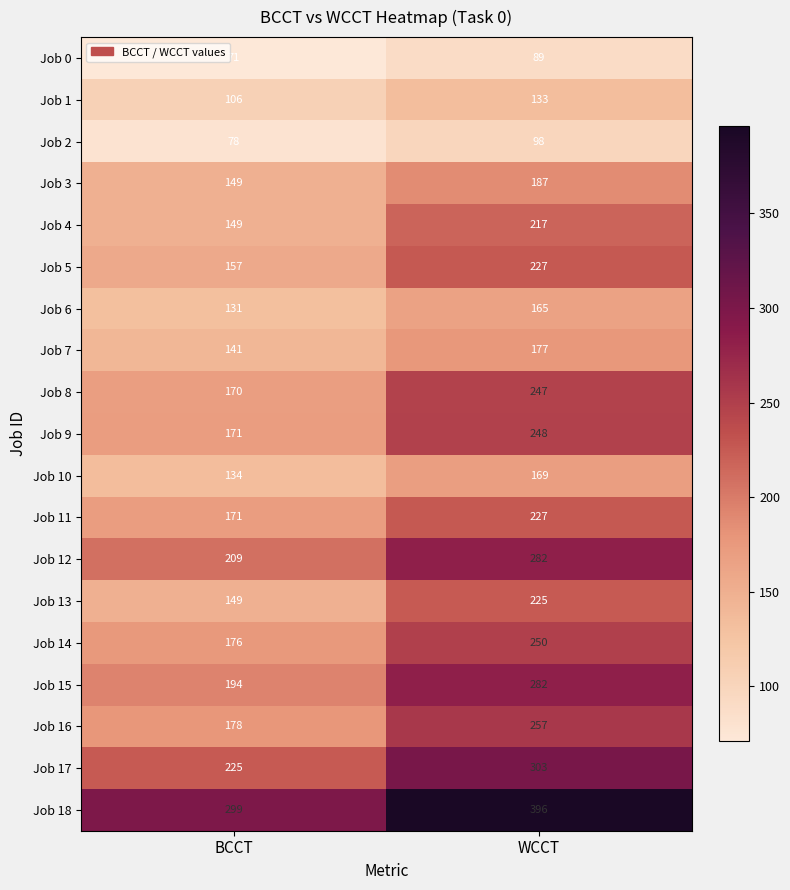

Is it true that Job 11 equals 171 at BCCT?

True